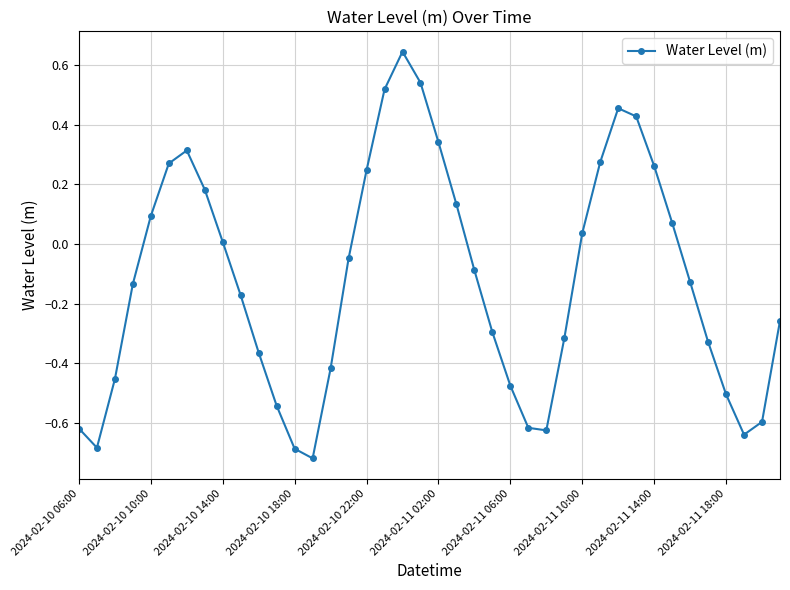

How many interior local valleys (lower than both neighbors) does the data have?

4